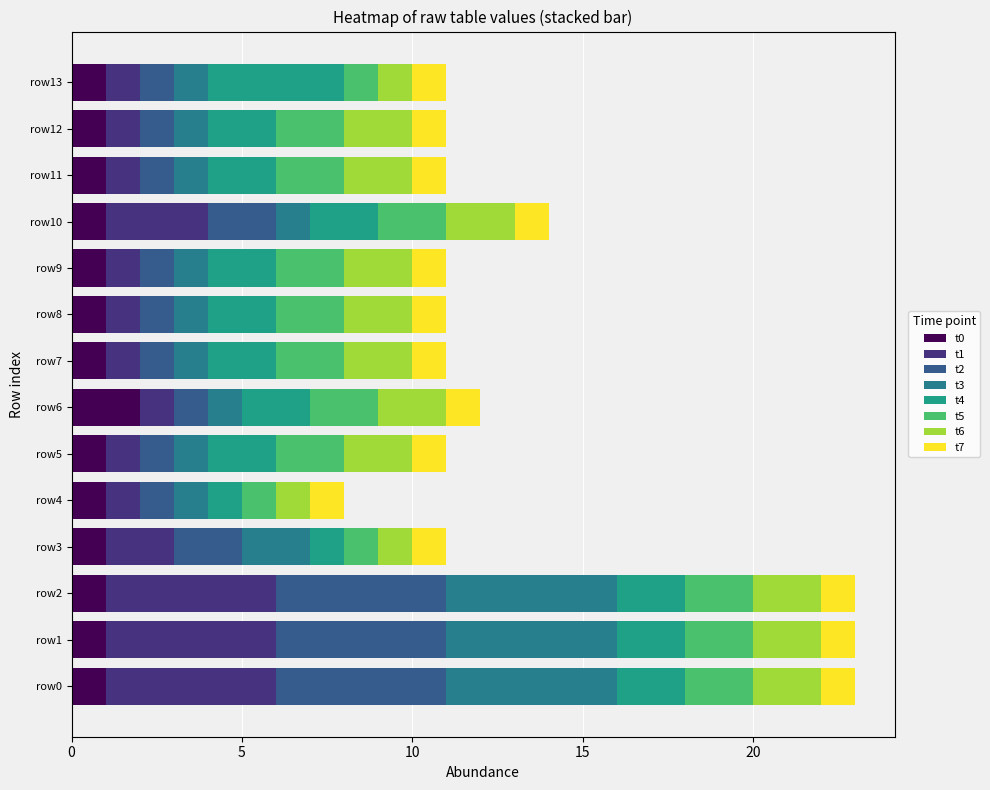

How many series are shown in this chart?

8